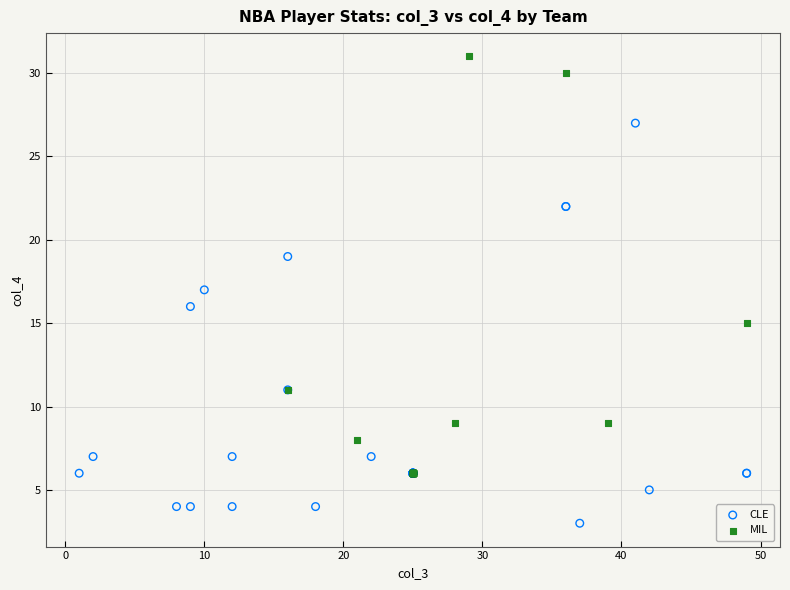

Which series contains the highest Y value?

MIL